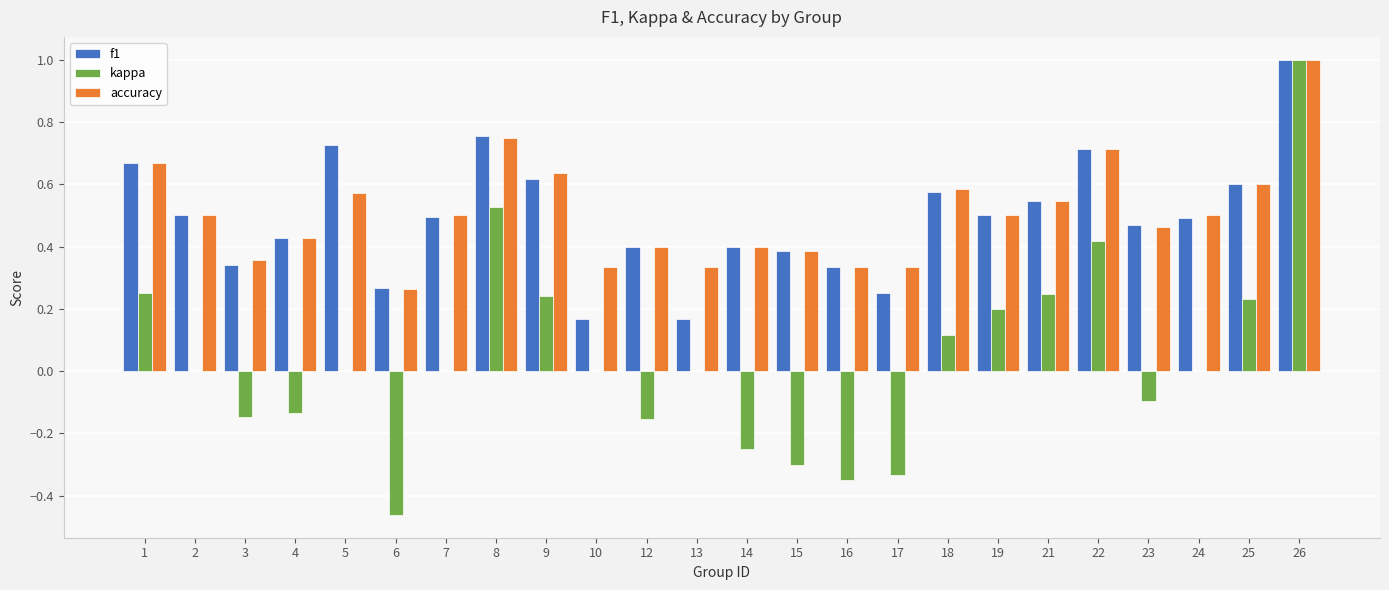

The value of accuracy at 25 is 0.9. True or false?

False